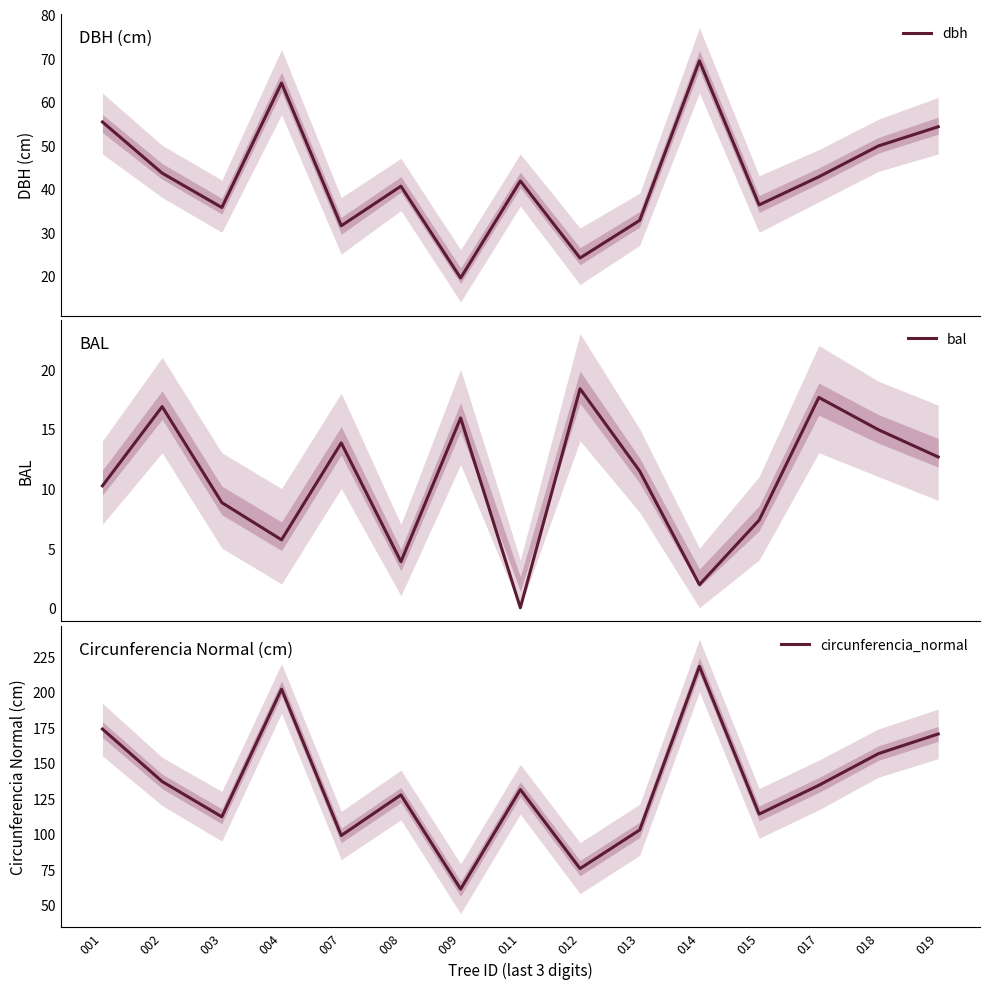

Reading left to right, transcribe all the data shown in this chart.

dbh: 55.4	43.6	35.7	64.3	31.5	40.6	19.5	41.8	24.1	32.8	69.4	36.3	42.8	49.9	54.2
bal: 10.2	16.9	8.8	5.7	13.8	3.9	15.9	0.0	18.4	11.5	1.9	7.3	17.6	14.9	12.7
circunferencia_normal: 173.9	137.0	112.2	202.0	99.0	127.5	61.3	131.3	75.7	102.9	218.0	114.0	134.3	156.6	170.4